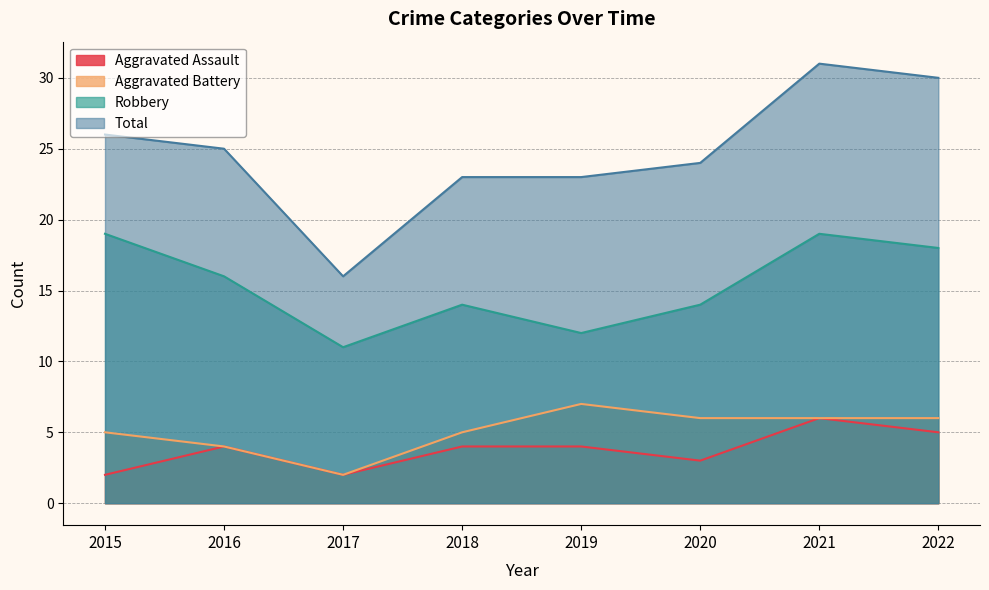

What is the difference between the Total values at 2022 and 2015?

4